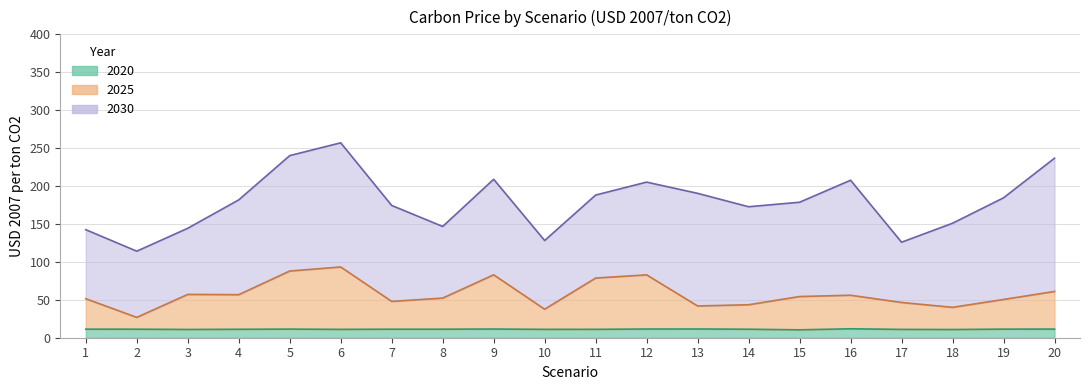

What is the sum of all 2020 values?

223.8